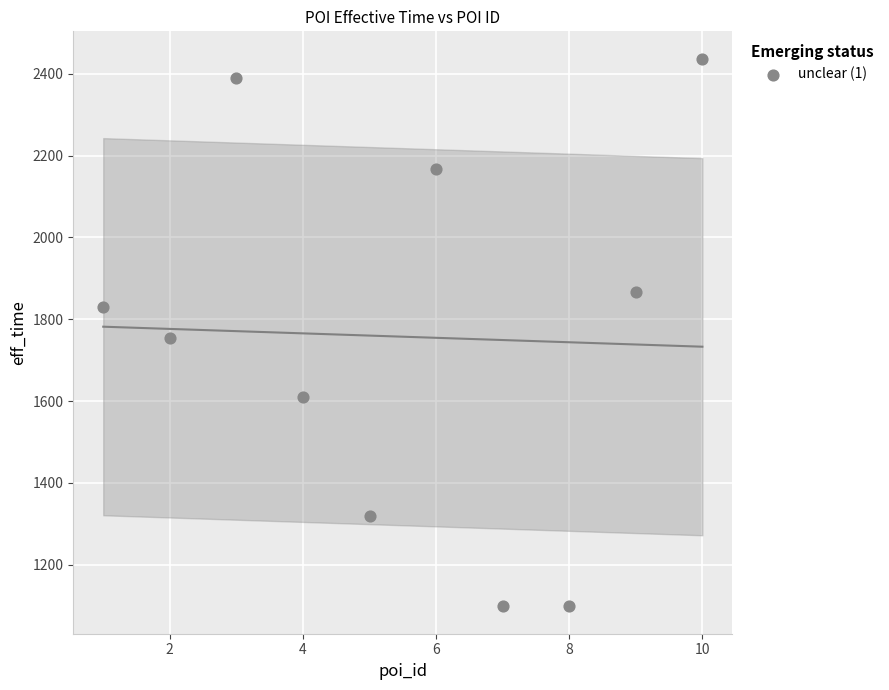

What is the average Y value?

1757